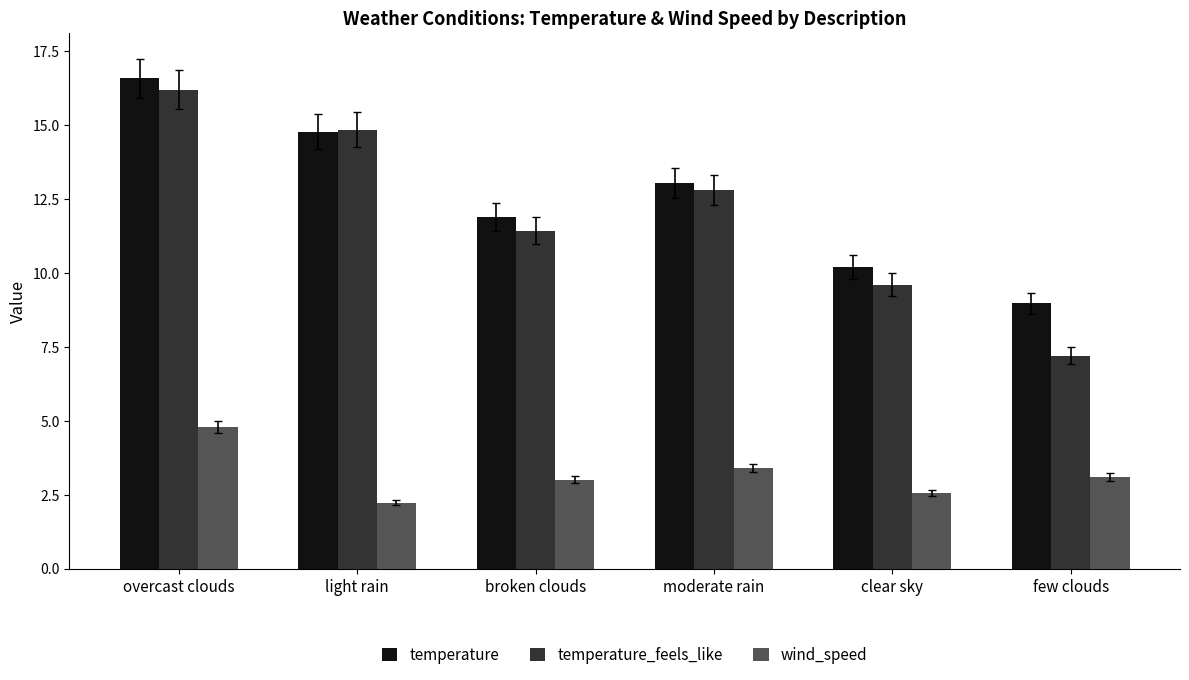

Which series has the widest spread of values?

temperature_feels_like